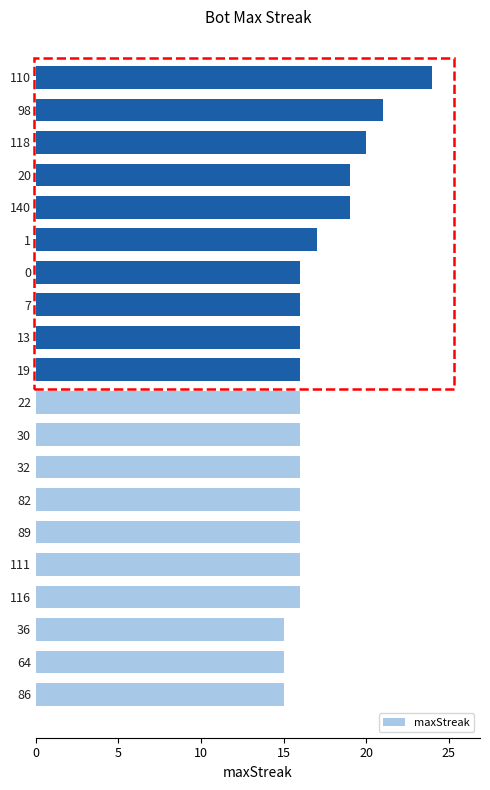

What is the change in value from 82 to 98?

+5